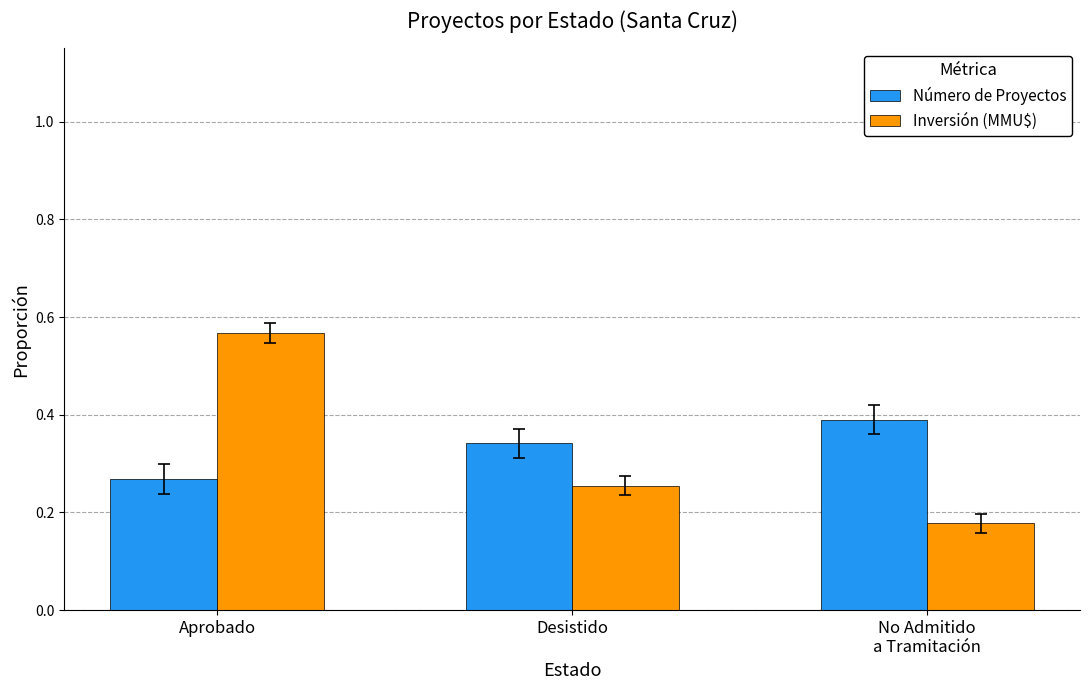

Are the bars horizontal?

No